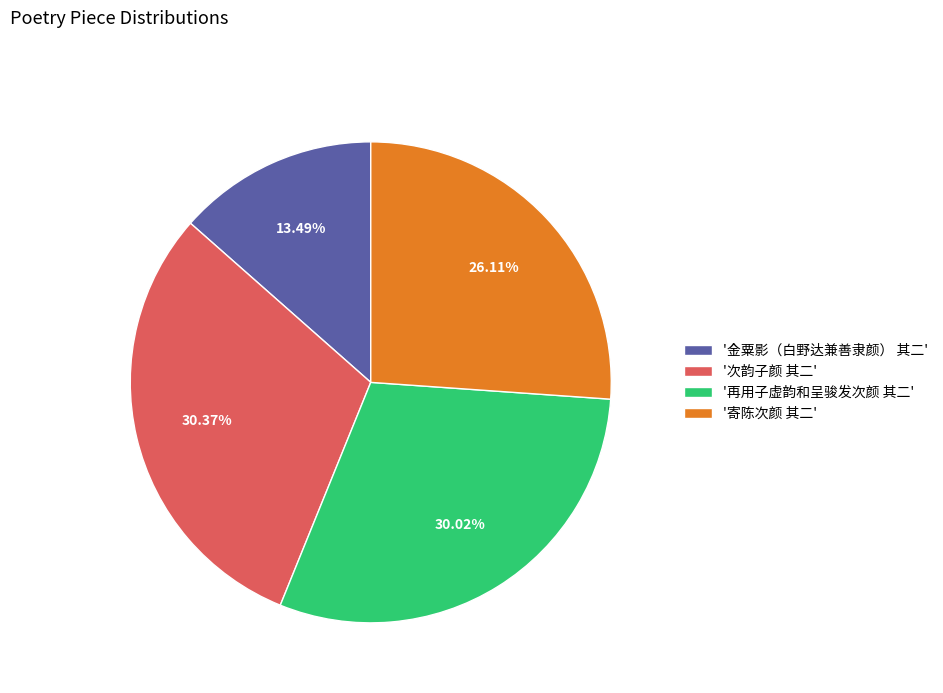

Which category has the smallest portion of the pie?

'金粟影（白野达兼善隶颜） 其二'